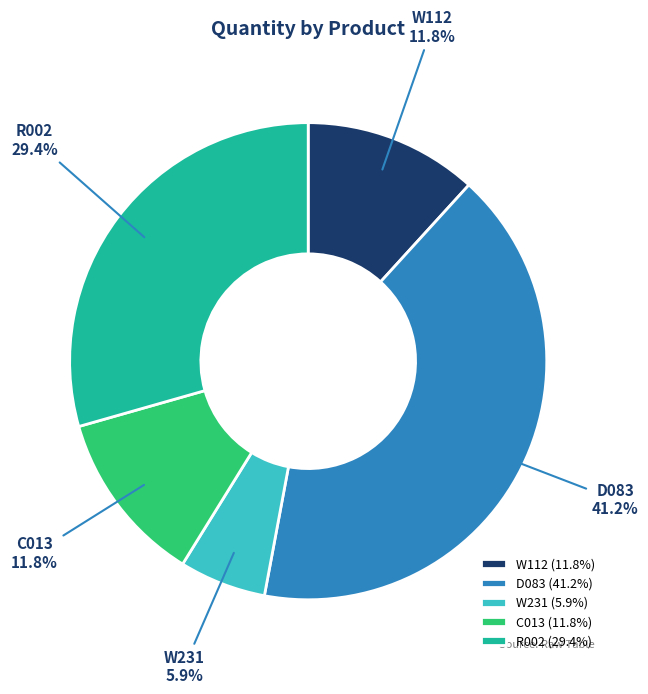

Which slice is the smallest?

W231